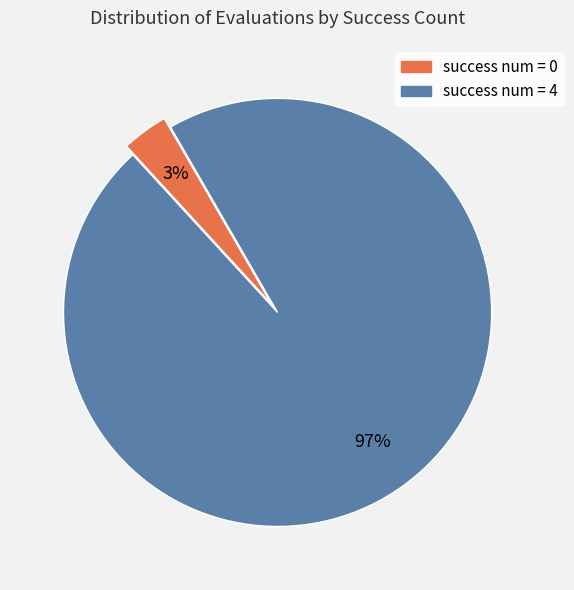

Rank the categories by value from lowest to highest.

success num = 0, success num = 4